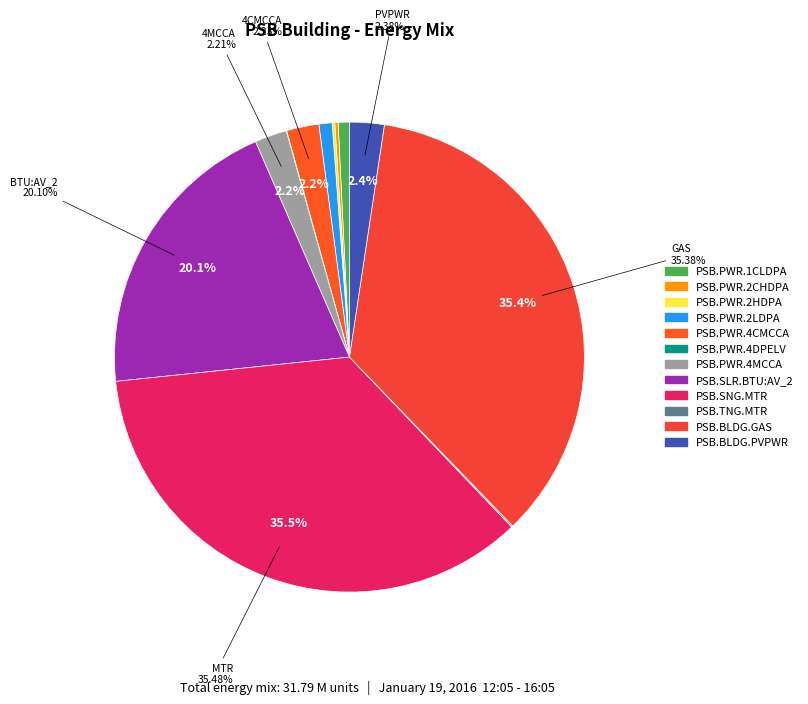

Does PSB.PWR.4CMCCA account for over 50% of the chart?

No